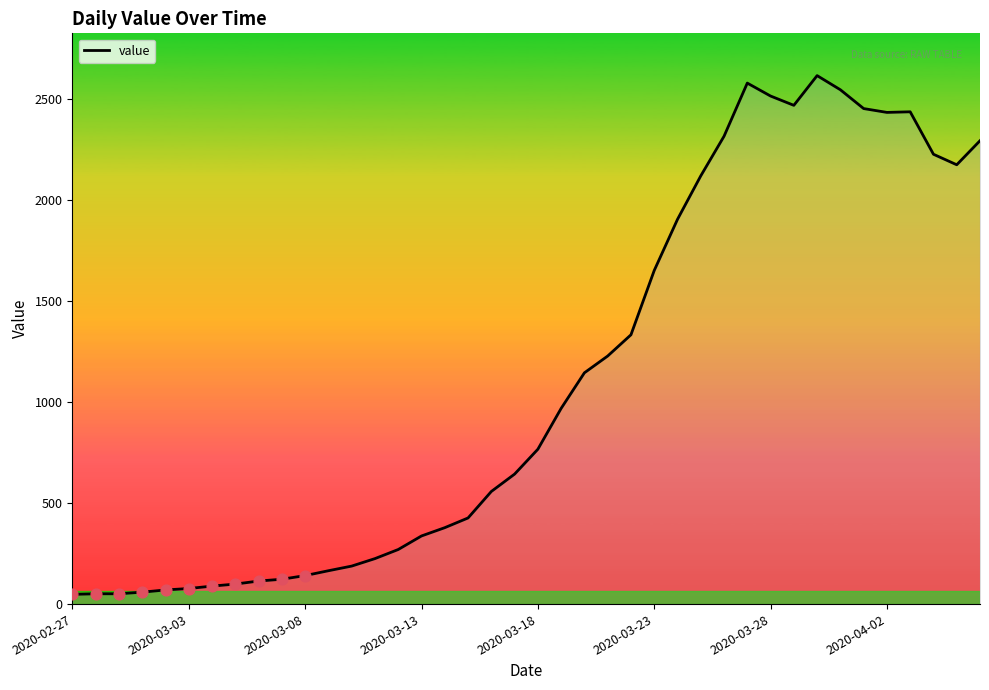

What is the greatest value displayed?

2614